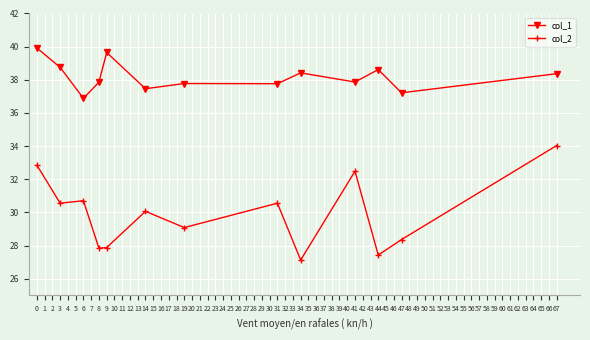

Which category has the highest value in the col_2 series?

67